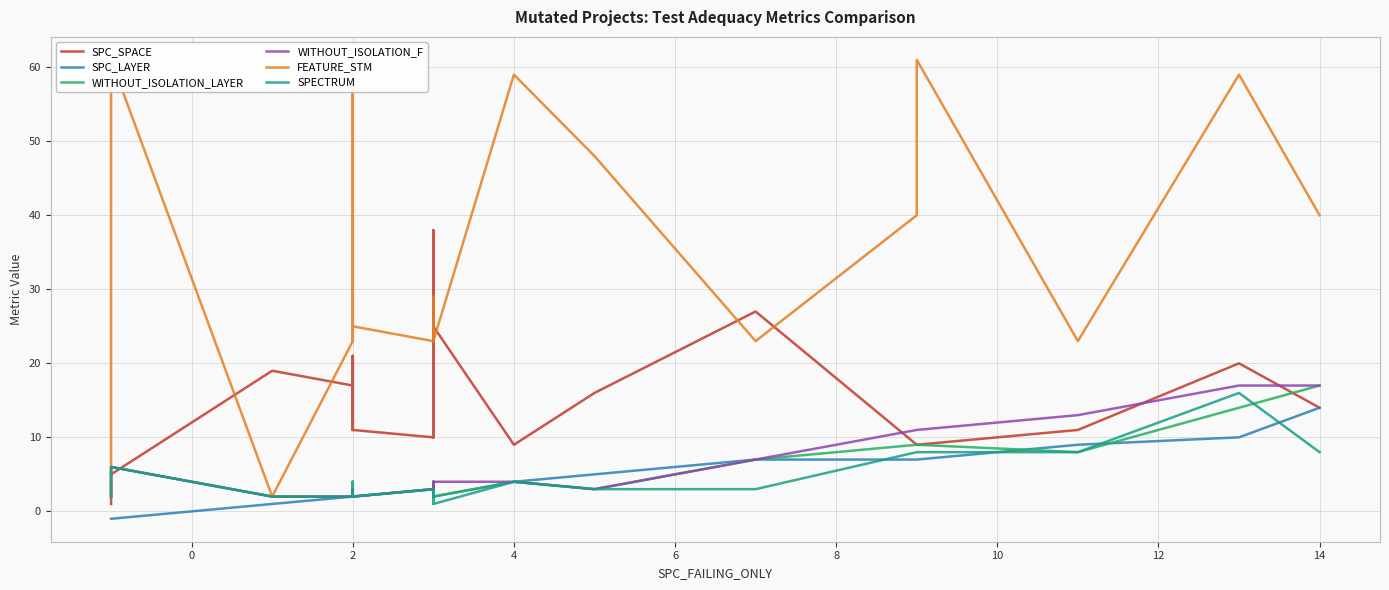

True or false: FEATURE_STM has more than 2 interior local peaks.

True